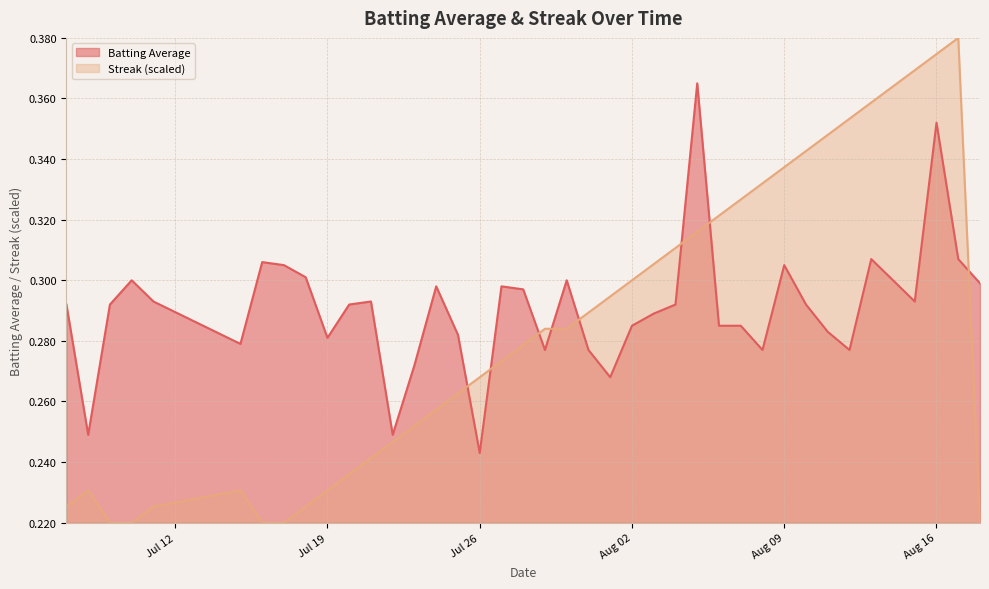

Rank the series at 2010-08-14 from lowest to highest value.

Batting Average, Streak